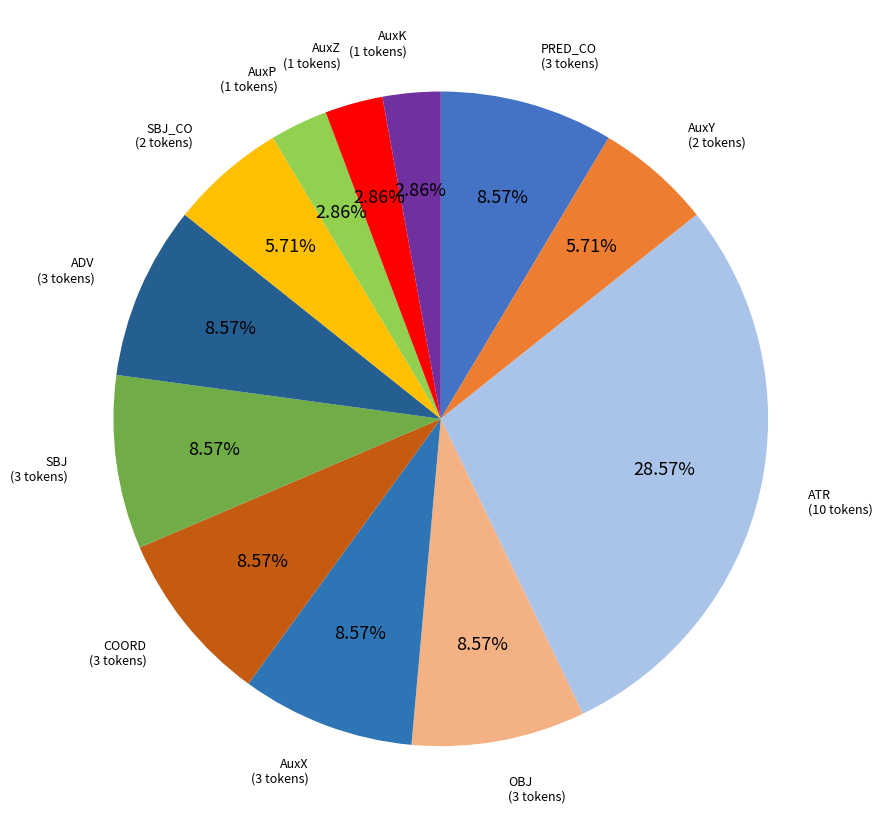

Which slice is the largest?

ATR